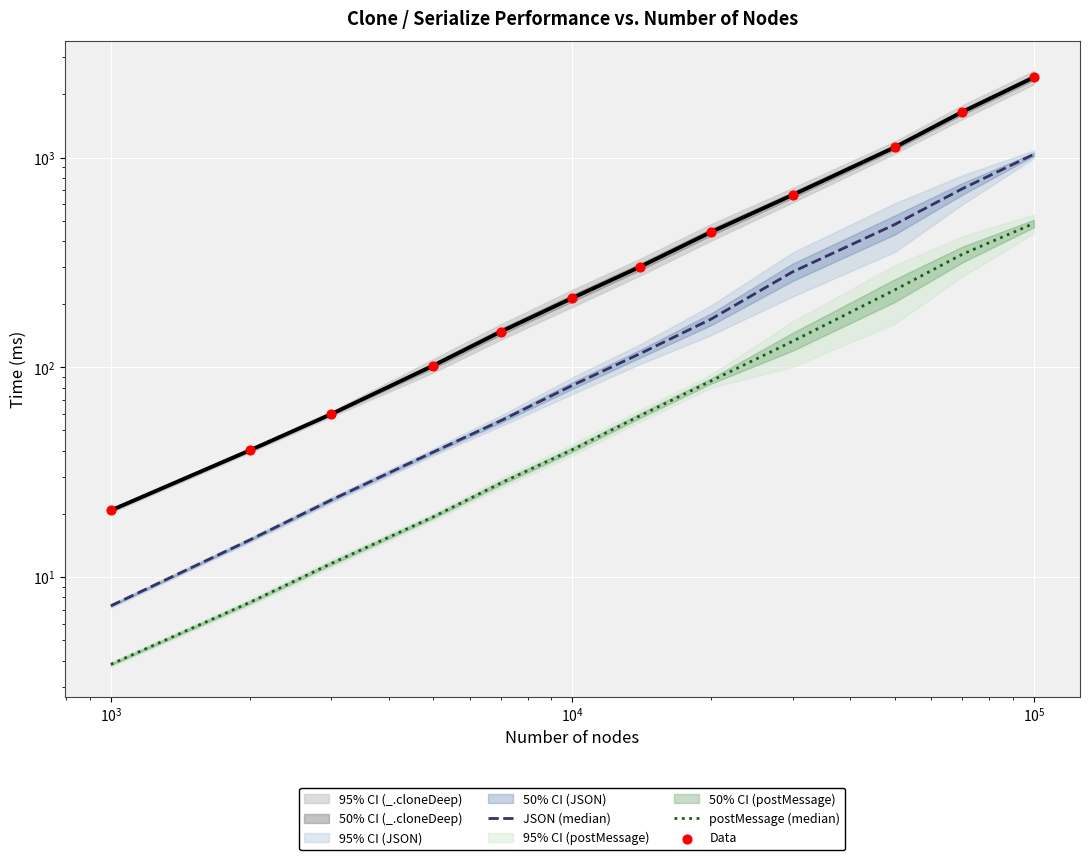

Which series contains the lowest Y value?

postMessage (median)